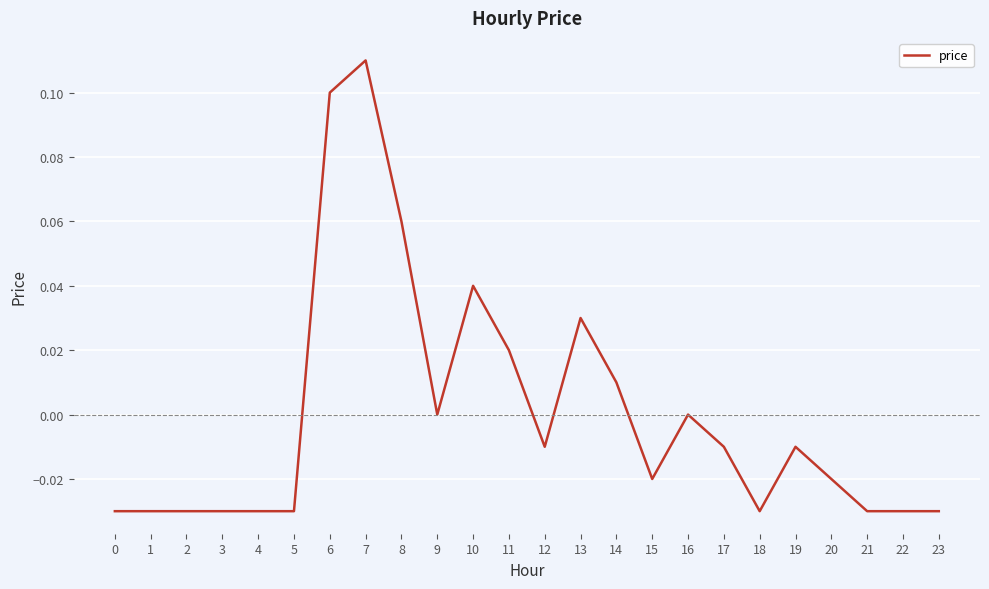

Between 9 and 2, which is larger?

9